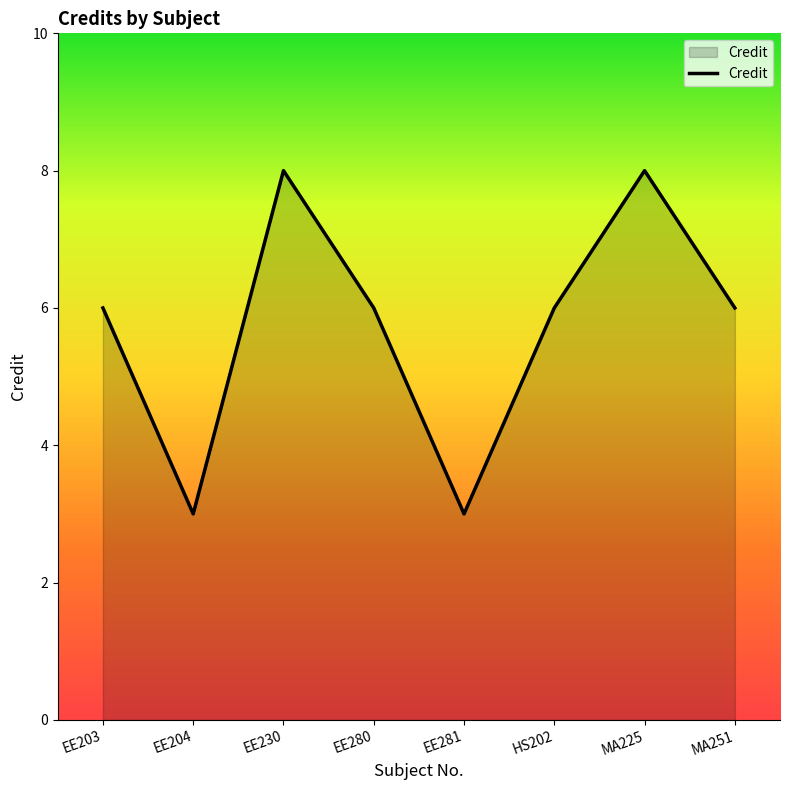

Reading left to right, what are all the values shown in this chart?

EE203=6	EE204=3	EE230=8	EE280=6	EE281=3	HS202=6	MA225=8	MA251=6